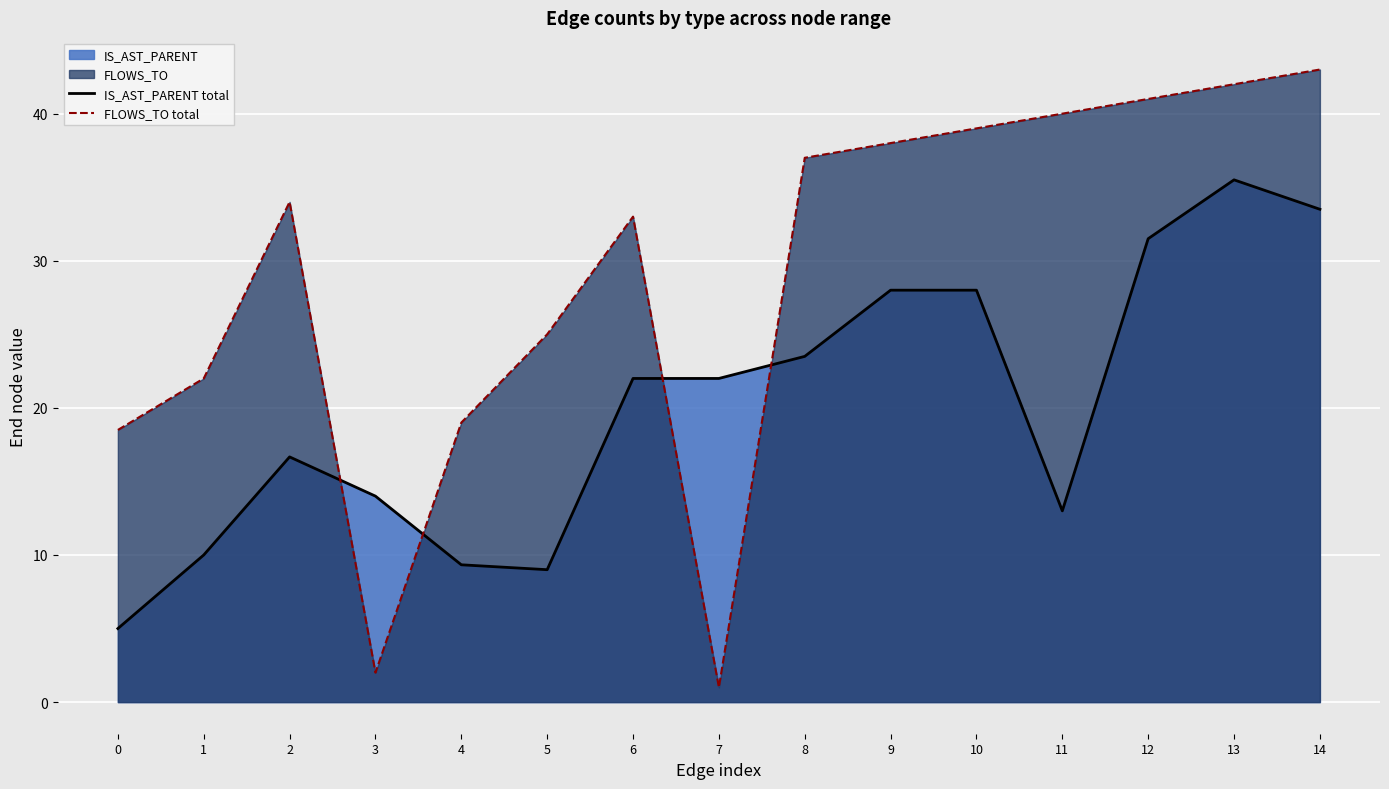

Is the value of IS_AST_PARENT total at 13 greater than the value of FLOWS_TO total at 10?

No